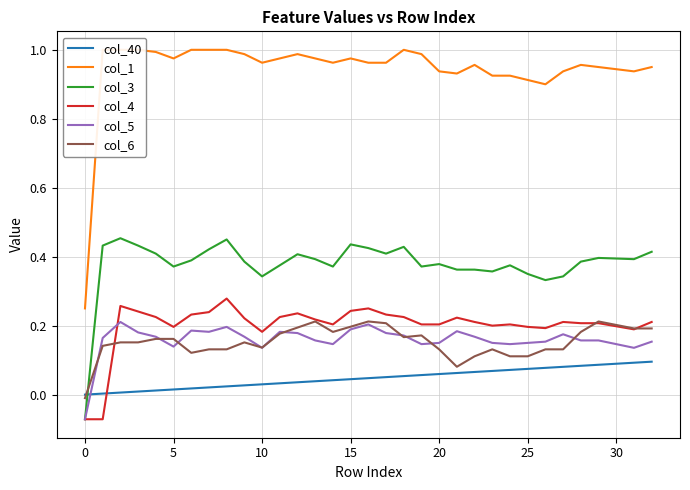

True or false: col_40 and col_4 intersect in this chart.

True